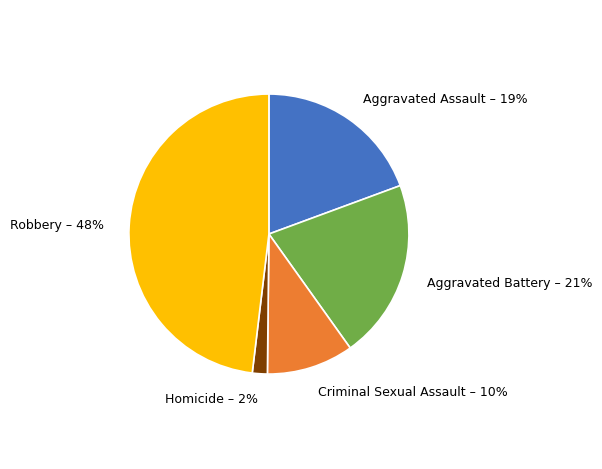

Is it true that Homicide is 2% of the pie?

True